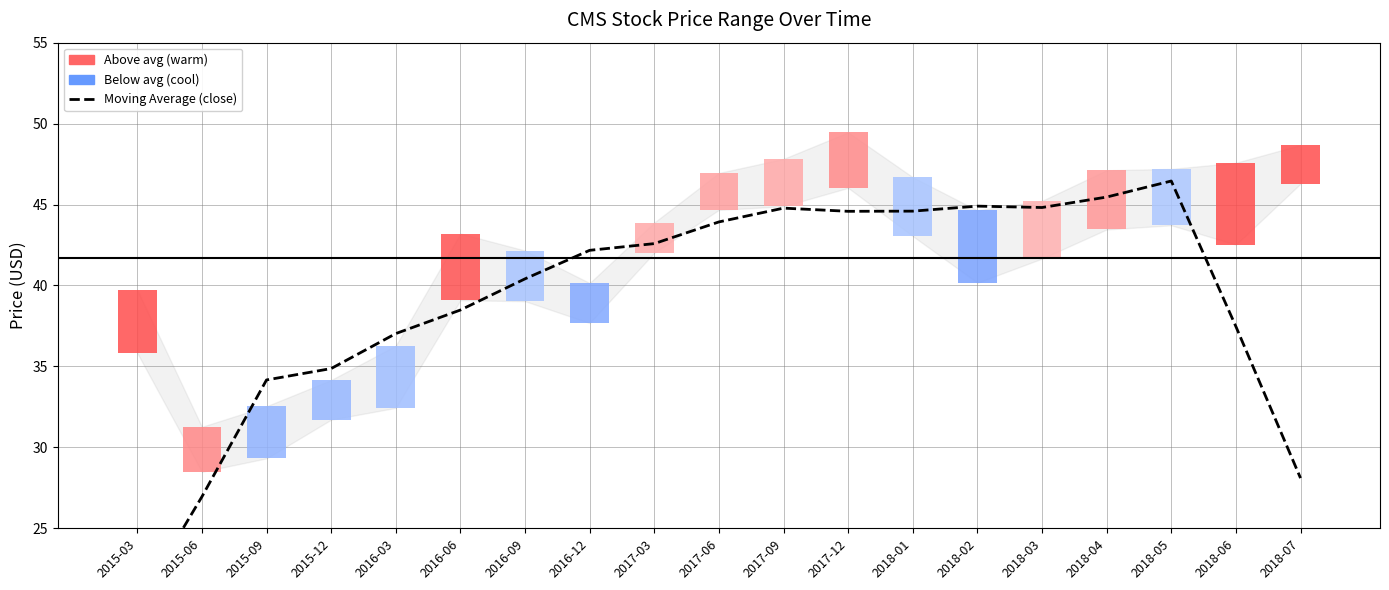

What is the change in value from 2015-03 to 2018-07?

+7.8